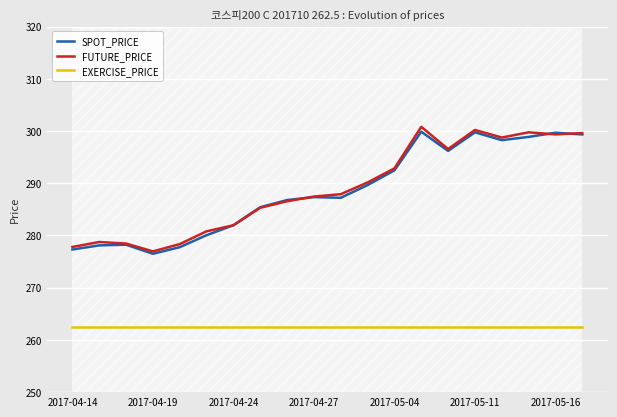

What is the minimum value for EXERCISE_PRICE?

262.5